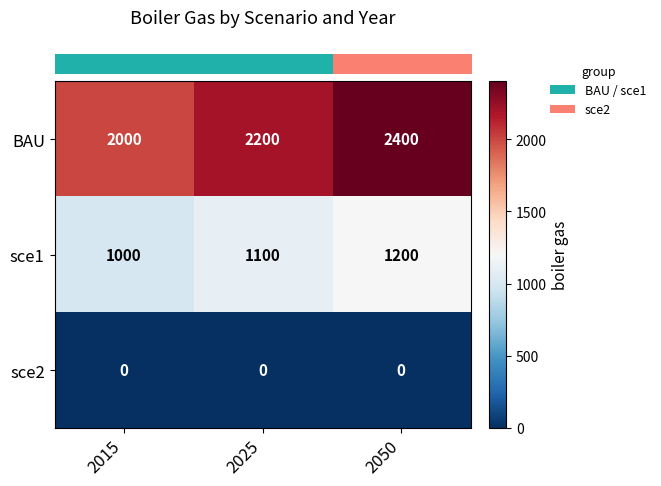

At how many categories does at least one series exceed 1566?

3